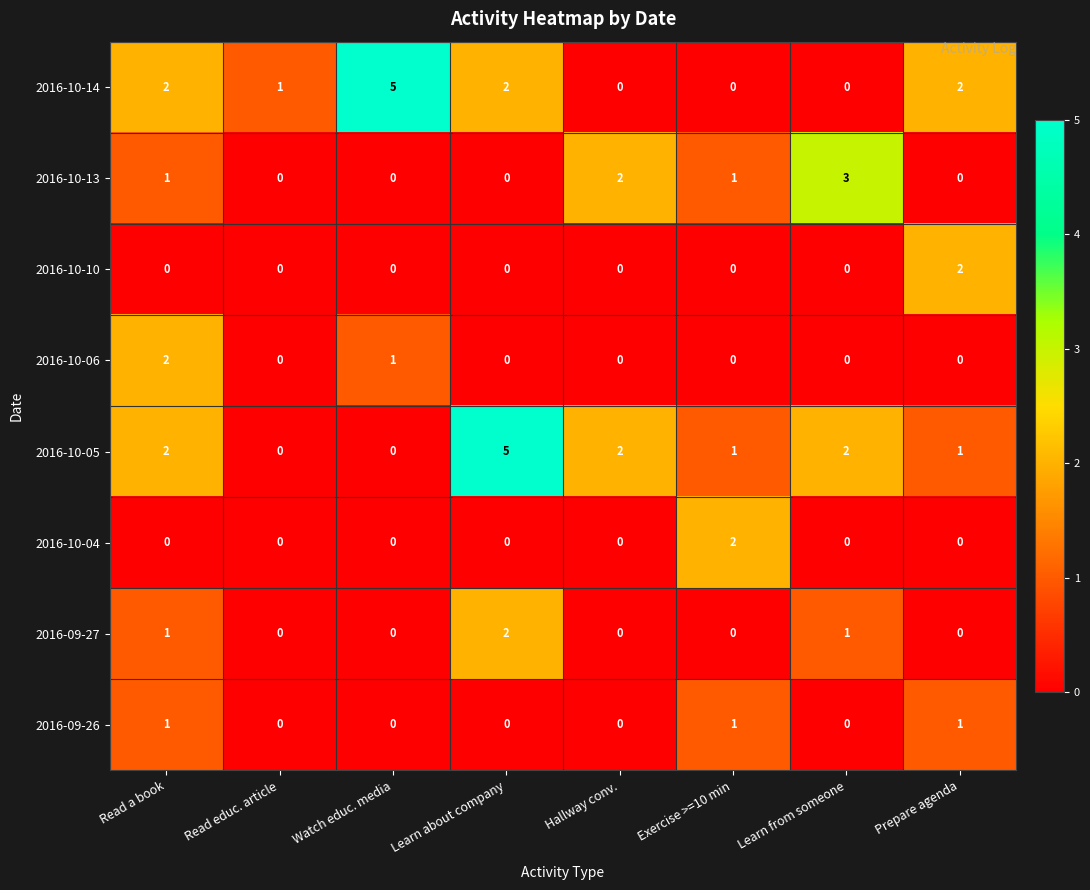

Is it true that 2016-10-05 equals 3 at Hallway conv.?

False